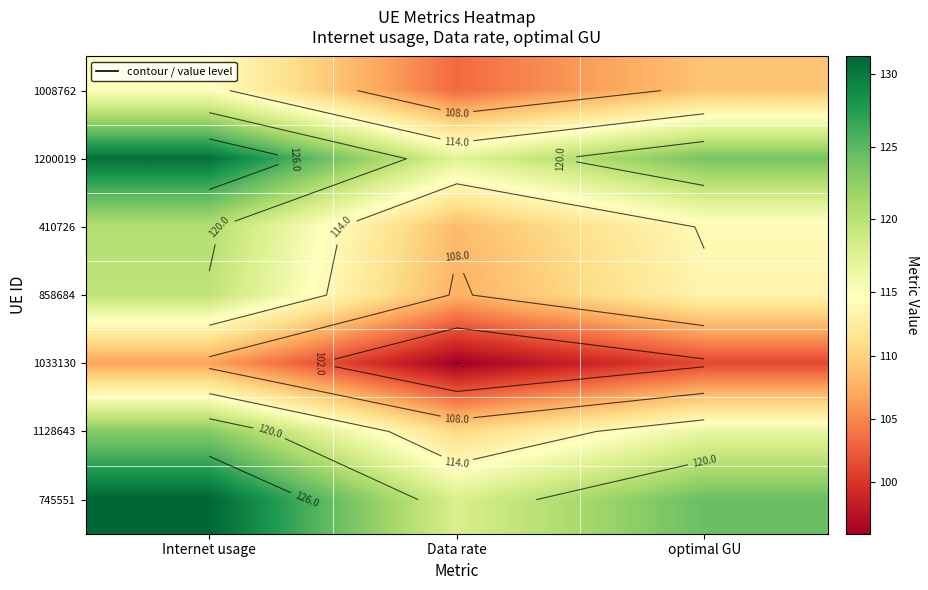

At which category is the sum across all series the highest?

Internet usage